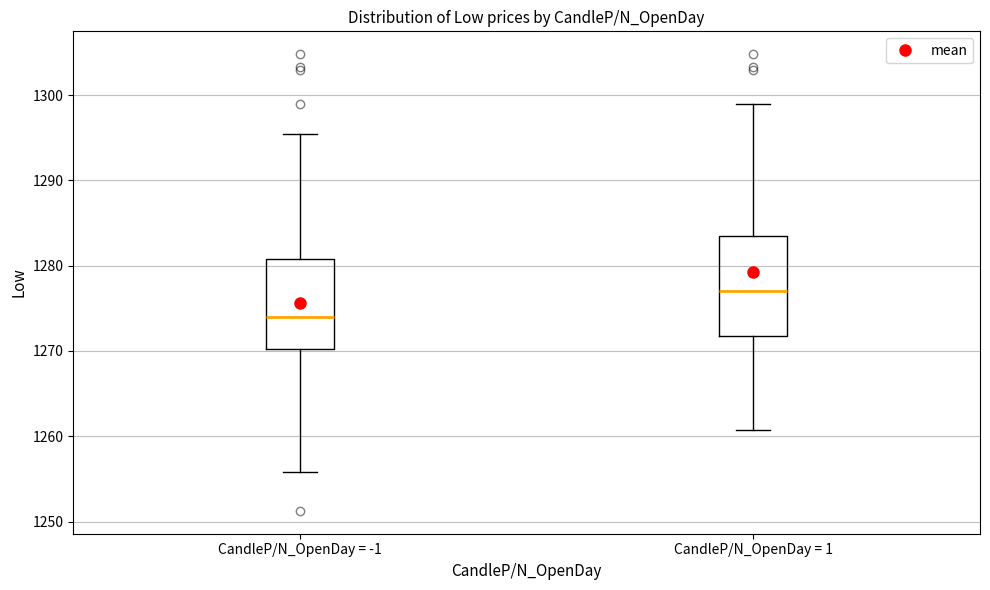

Where is the upper edge of the box for CandleP/N_OpenDay = 1 on the y-axis? The values are not printed on the chart, so give them approximately, as read against the axis.

1283